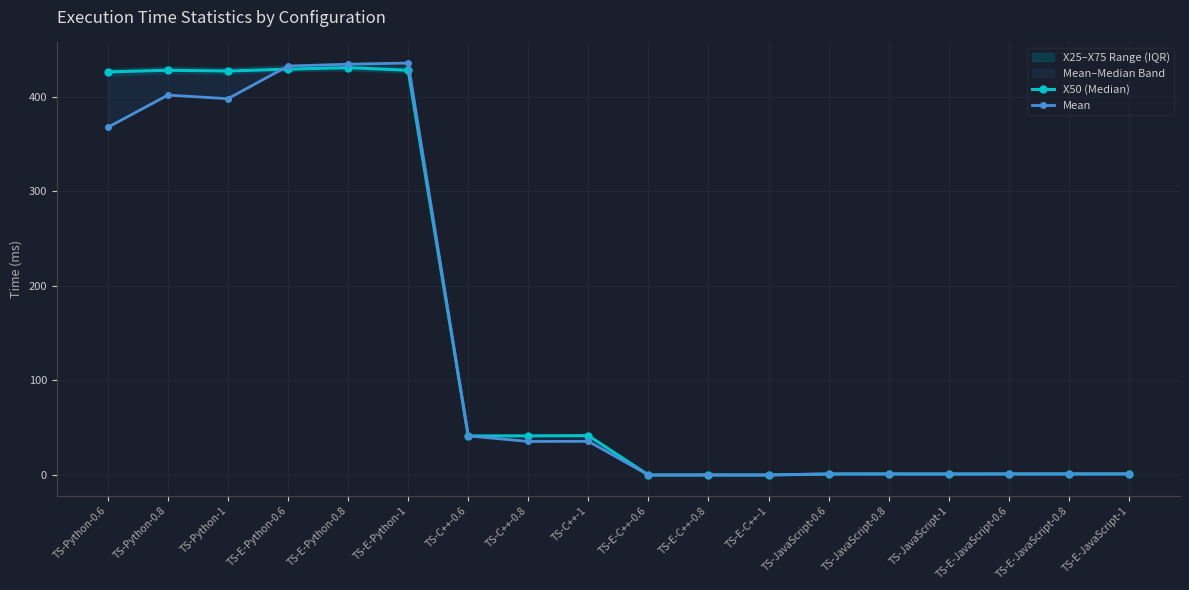

How many values in the Mean series are below 35?

9